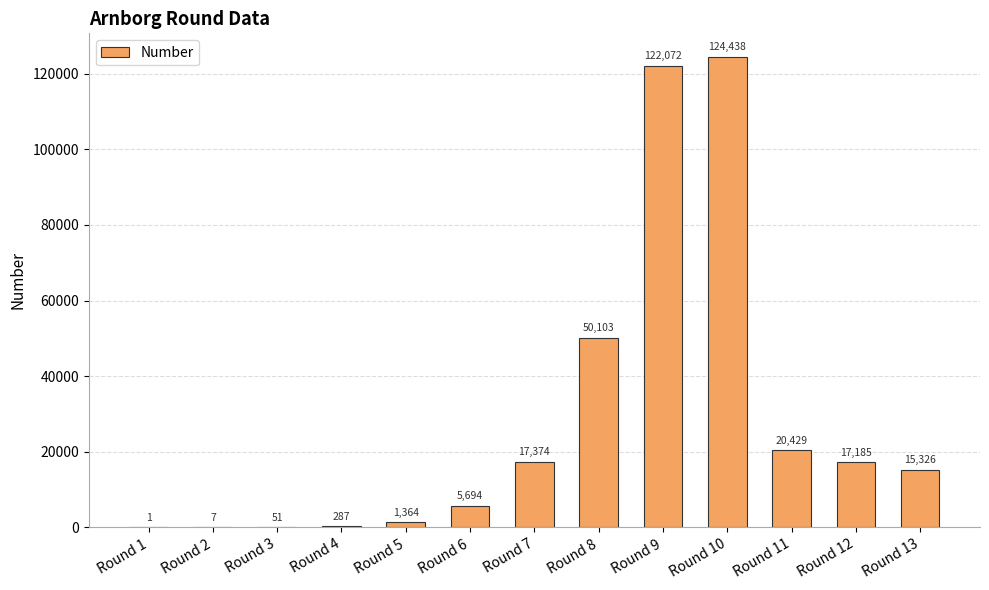

What is the change in value from Round 2 to Round 9?

+122065